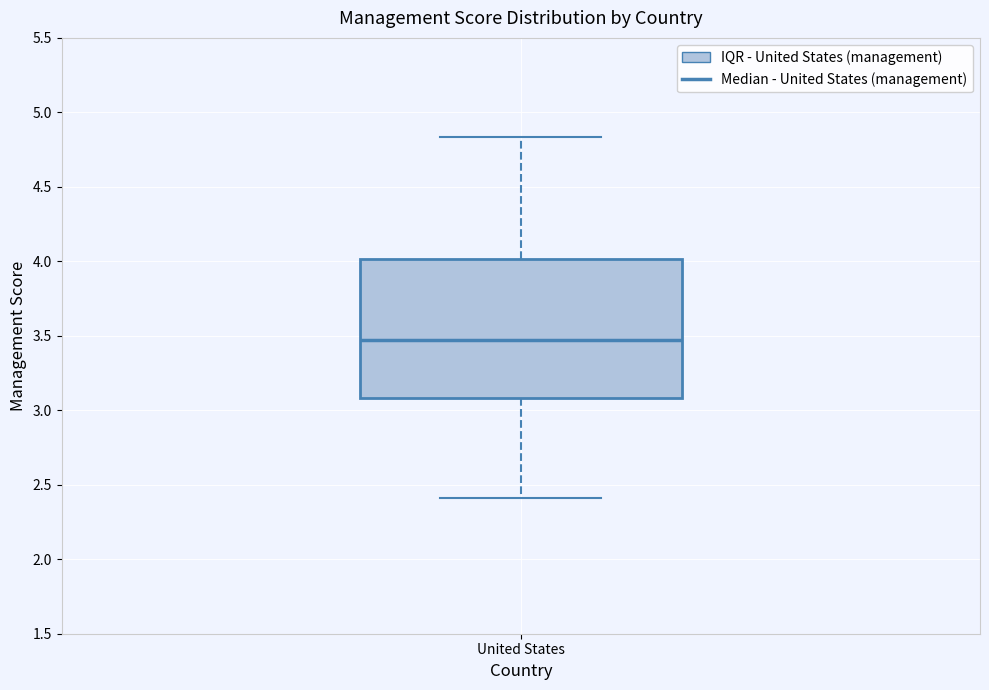

Transcribe this box plot: give where the median line is, the range the box spans, and where the two whiskers end, as read against the y-axis. The values are not printed on the chart, so give them approximately, as read against the axis.

median 3.45, box 3.10 to 4.00, whiskers 2.40 to 4.85